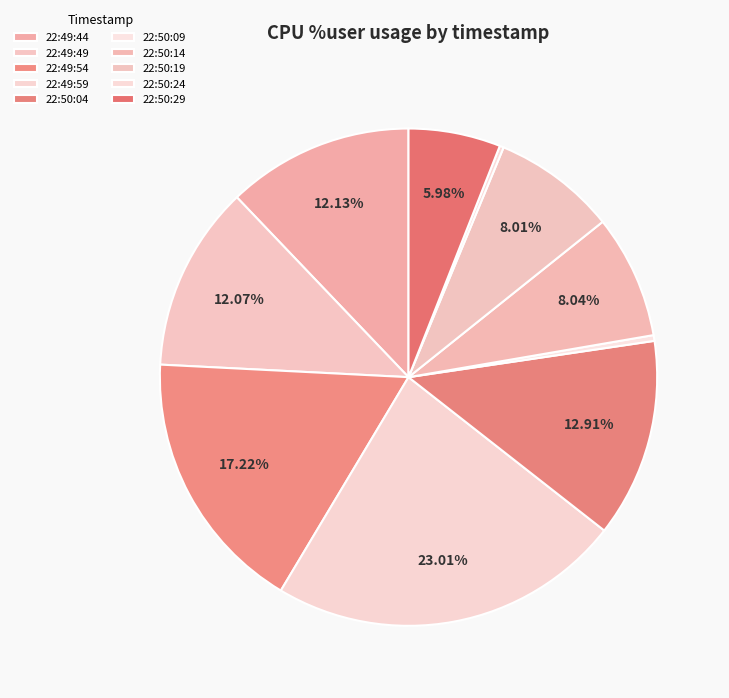

To the nearest percent, what is the difference between the 22:50:19 and 22:50:09 slice percentages?

8%